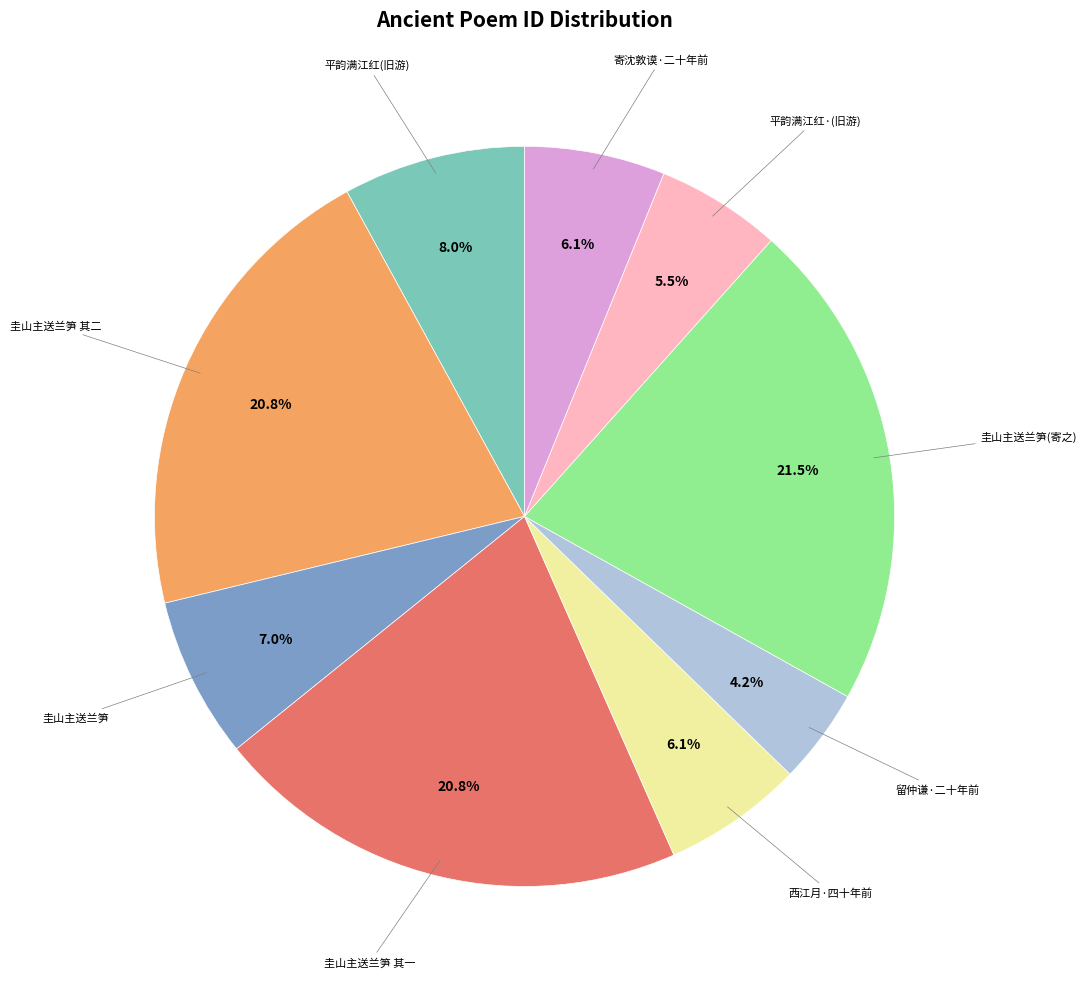

Is there any slice that represents more than half of the pie?

No